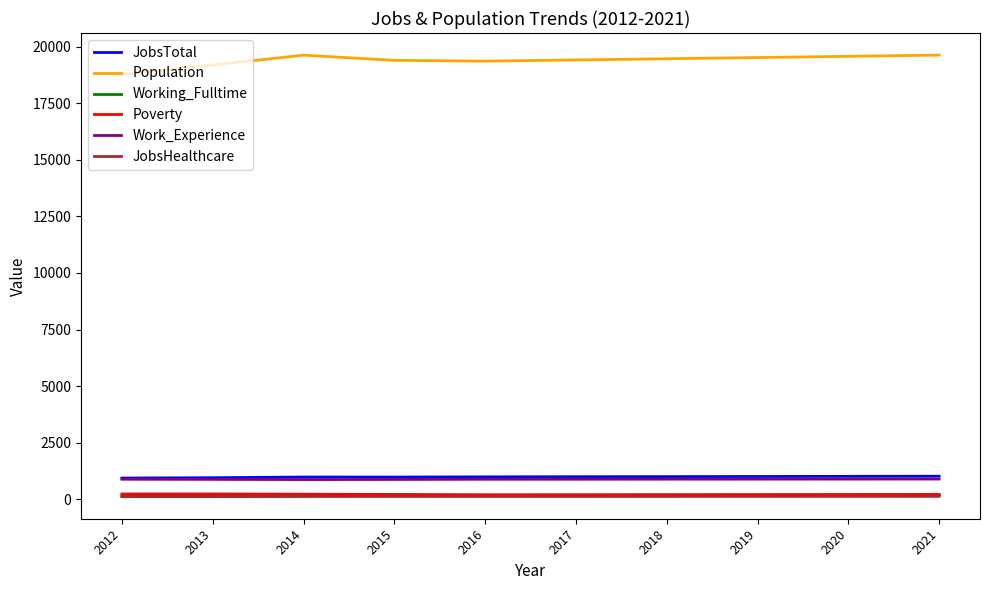

What is the minimum value for Working_Fulltime?

120